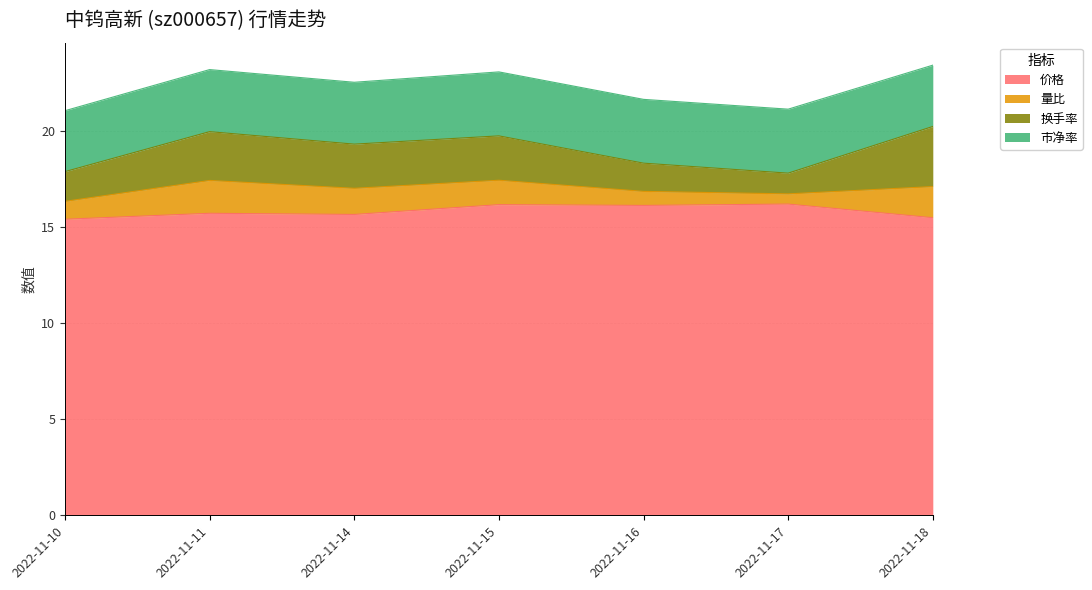

True or false: 价格 and 换手率 intersect in this chart.

False